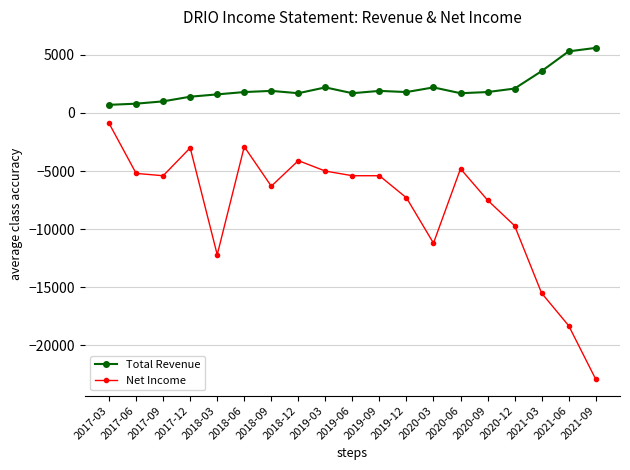

What are all the series names shown in the legend?

Total Revenue, Net Income